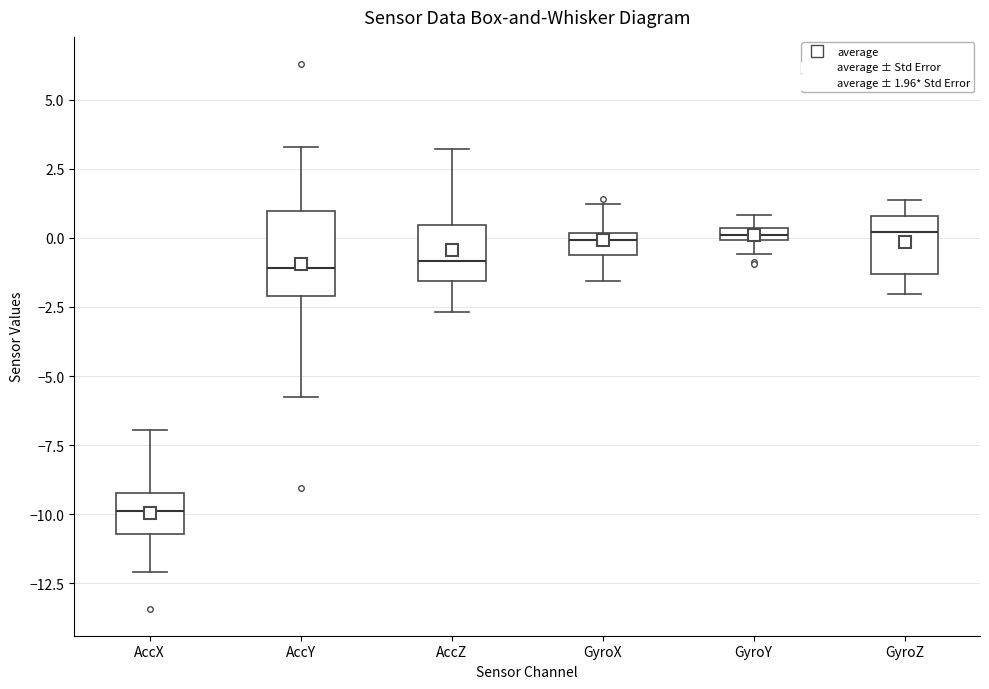

Where does the upper whisker of the box for AccZ end on the y-axis? The values are not printed on the chart, so give them approximately, as read against the axis.

3.0